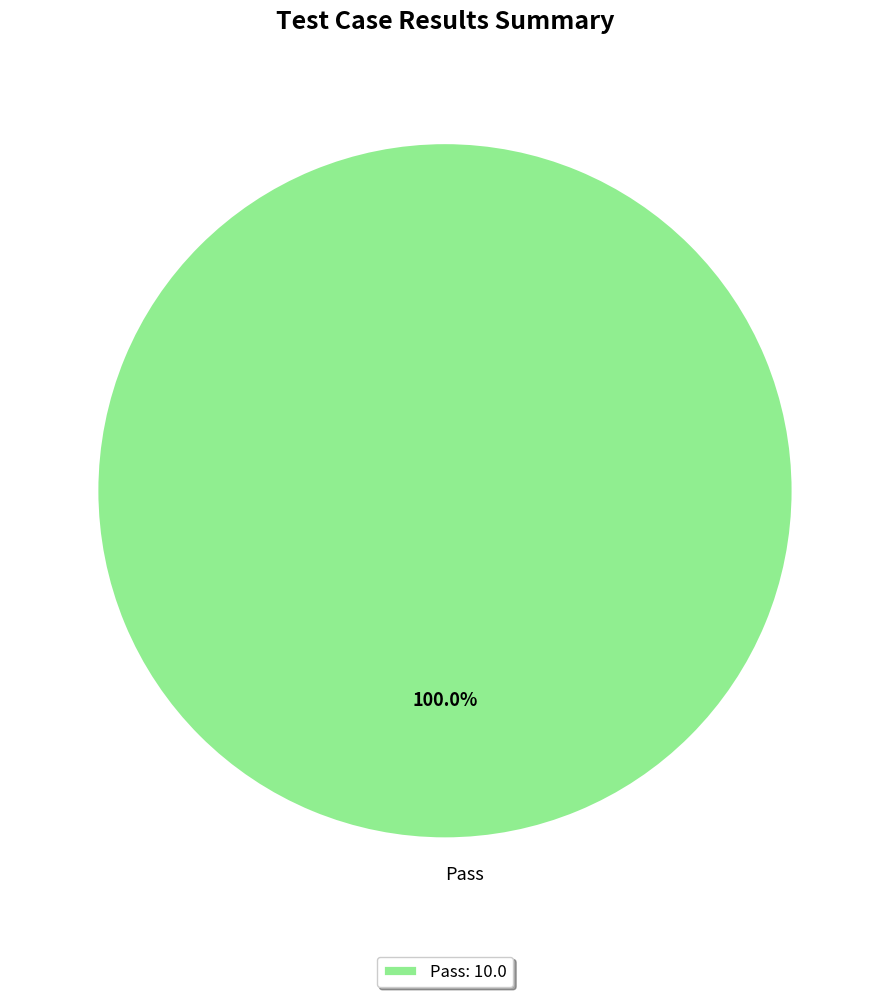

Which category accounts for the majority?

Pass